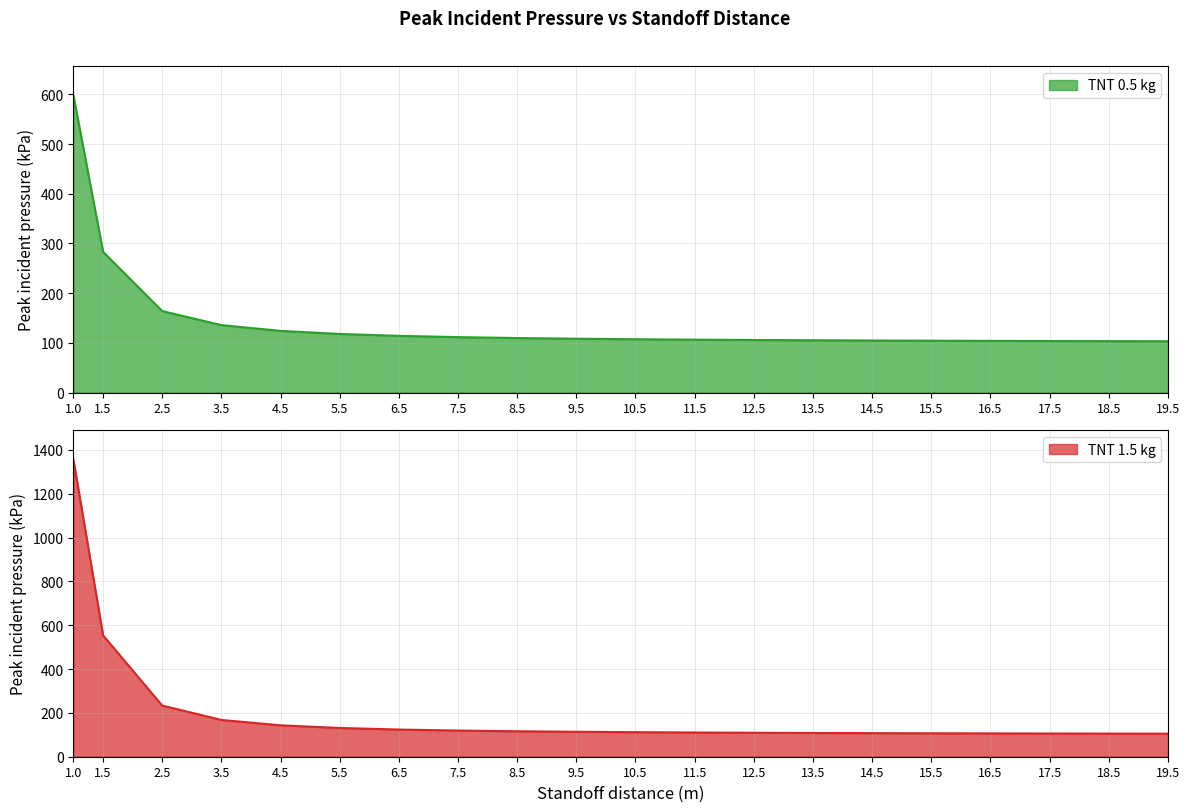

Which series changed the most between 15.5 and 19.5?

TNT 1.5 kg